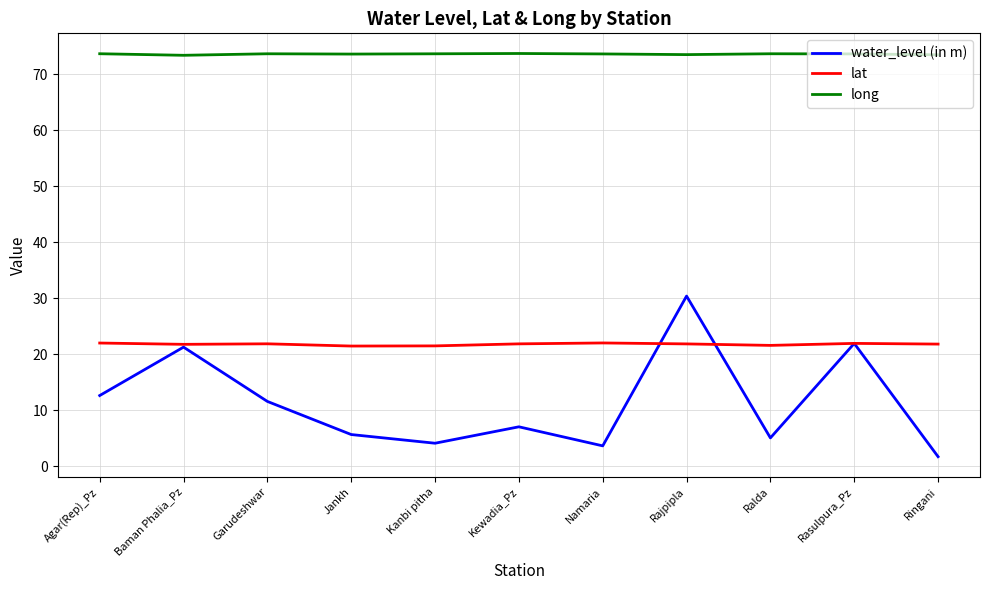

Which series changed the most between Garudeshwar and Ralda?

water_level (in m)